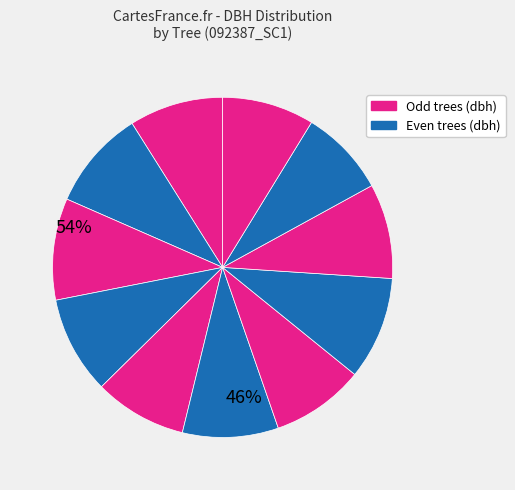

How many segments does this pie chart have?

11